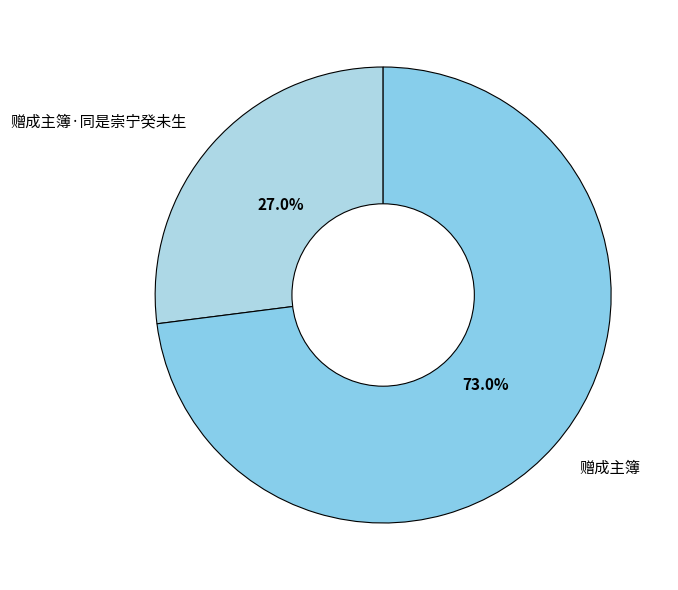

How many slices are in this pie chart?

2